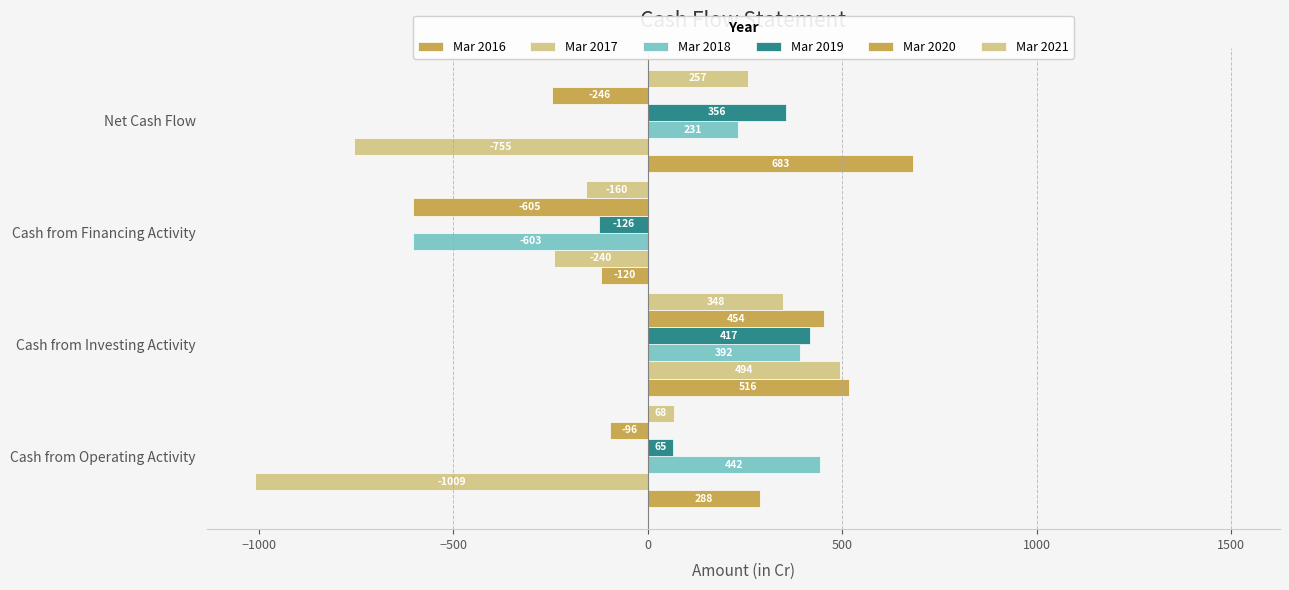

Does the chart contain stacked bars?

No